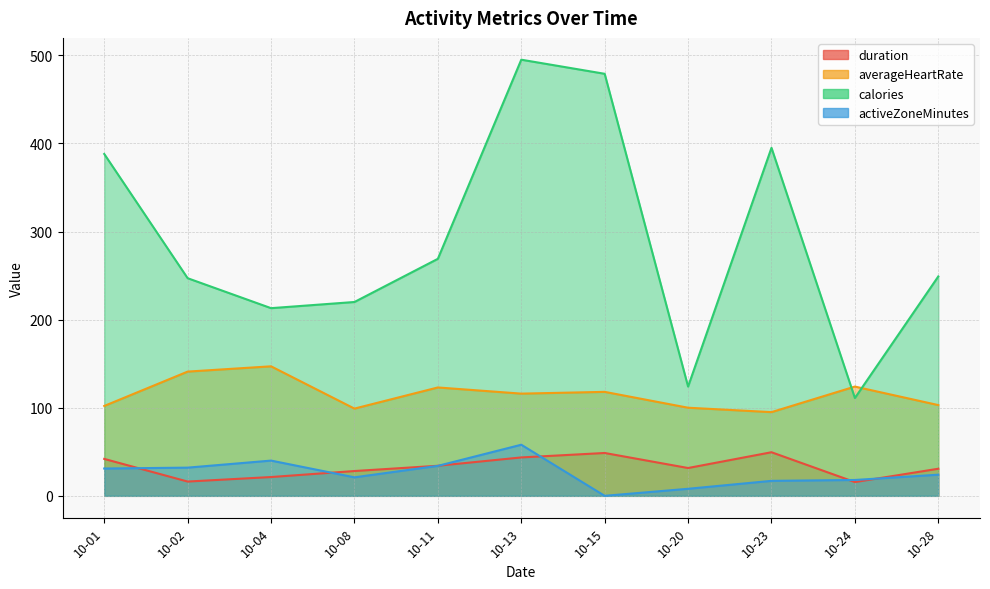

What is the difference between the maximum and minimum values in the calories series?

384.0